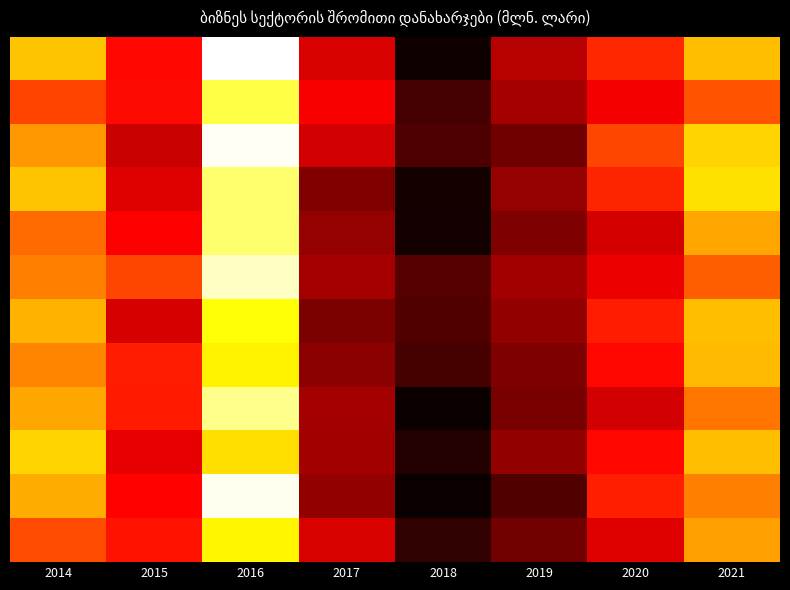

At which category is the sum across all series the highest?

2016